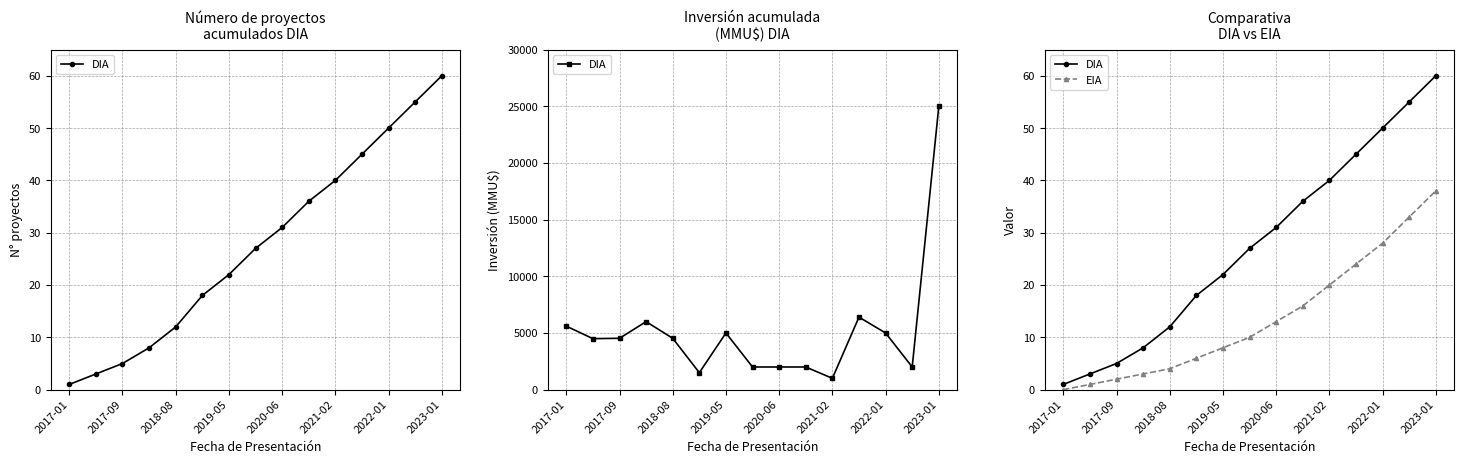

Which series changed the most between 2023-01 and 10?

DIA